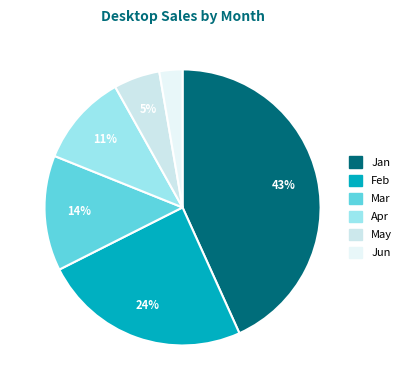

What is the largest slice in the pie chart?

Jan